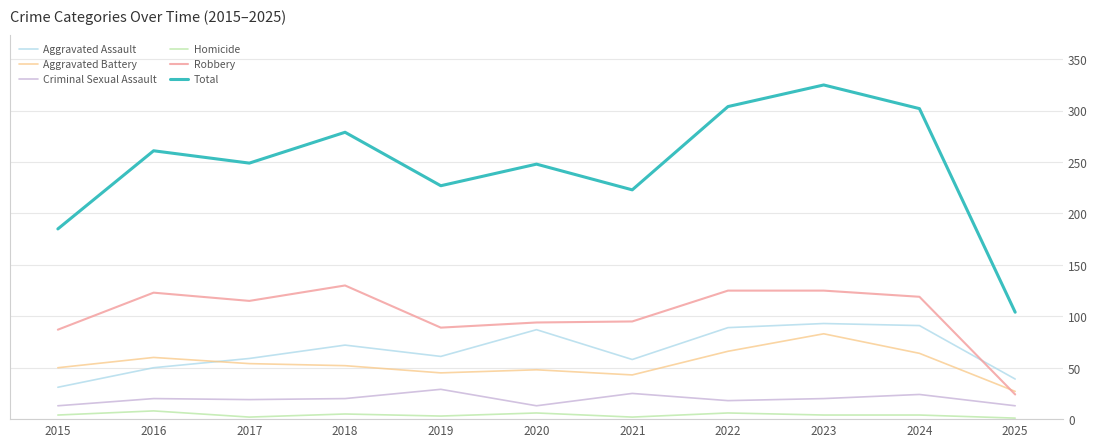

What is the maximum value for Aggravated Assault?

93